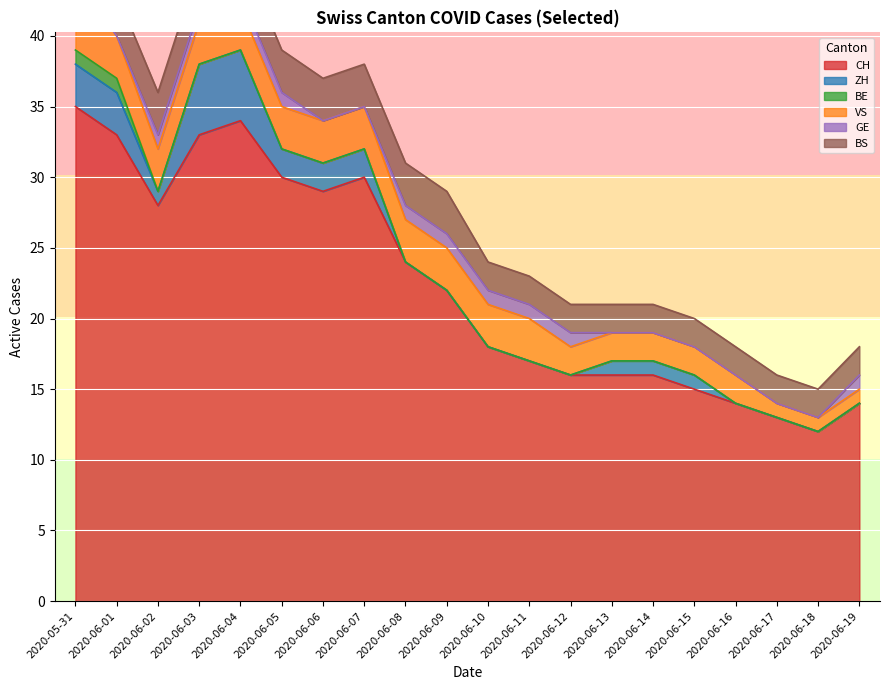

What is the minimum value for CH?

12